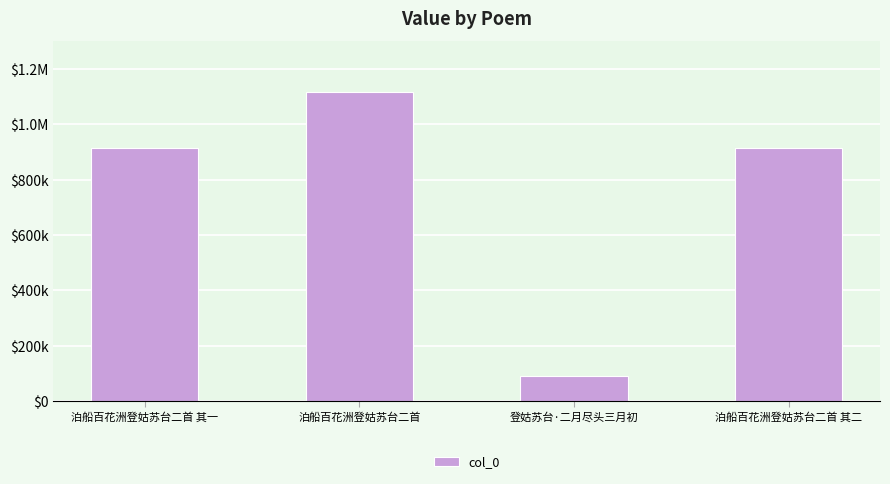

What is the difference between the maximum and second lowest values?

202531